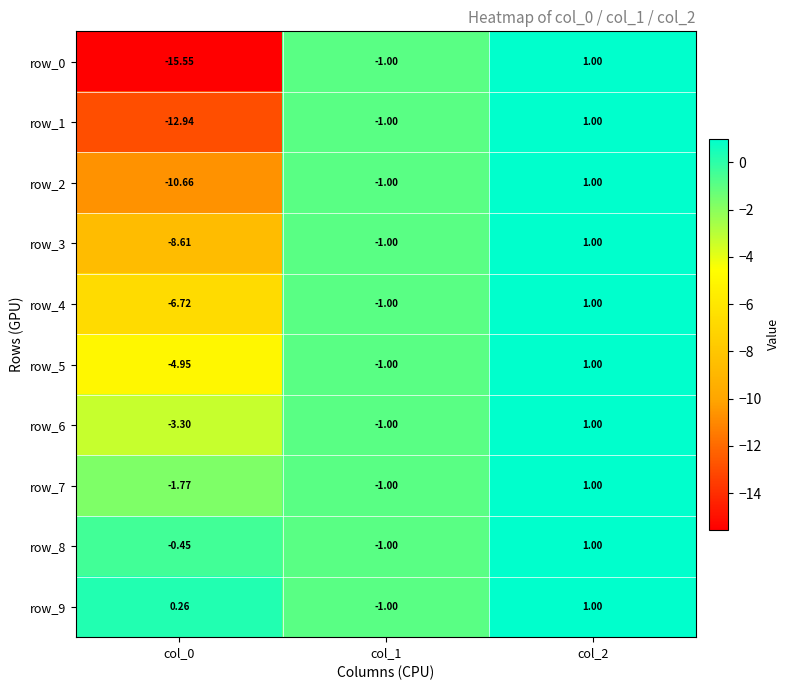

Is the value of row_2 at col_0 greater than the value of row_9 at col_1?

No